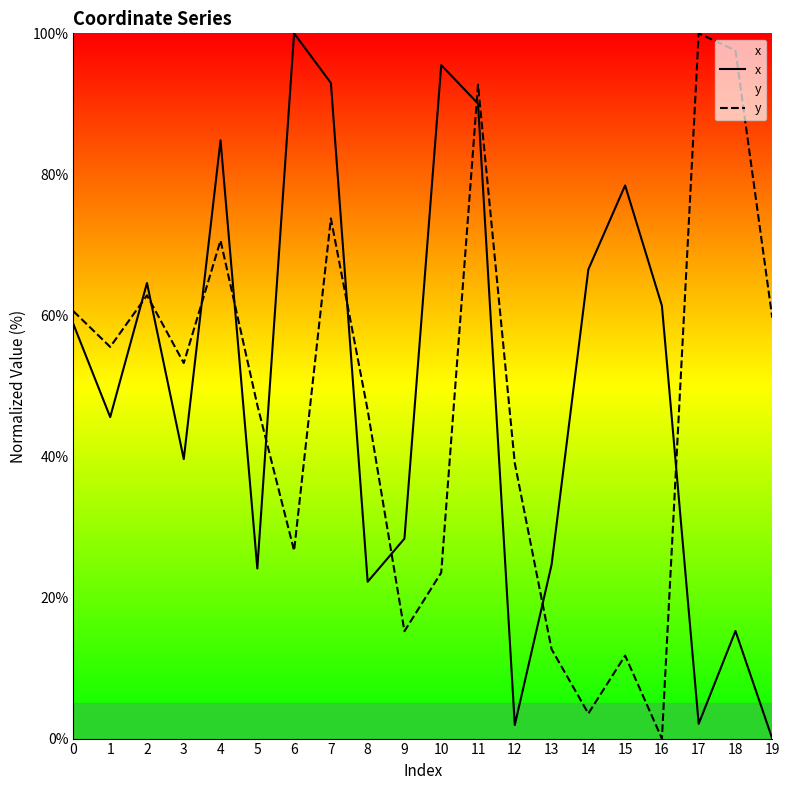

The x series shows 2.1 at 17. True or false?

True